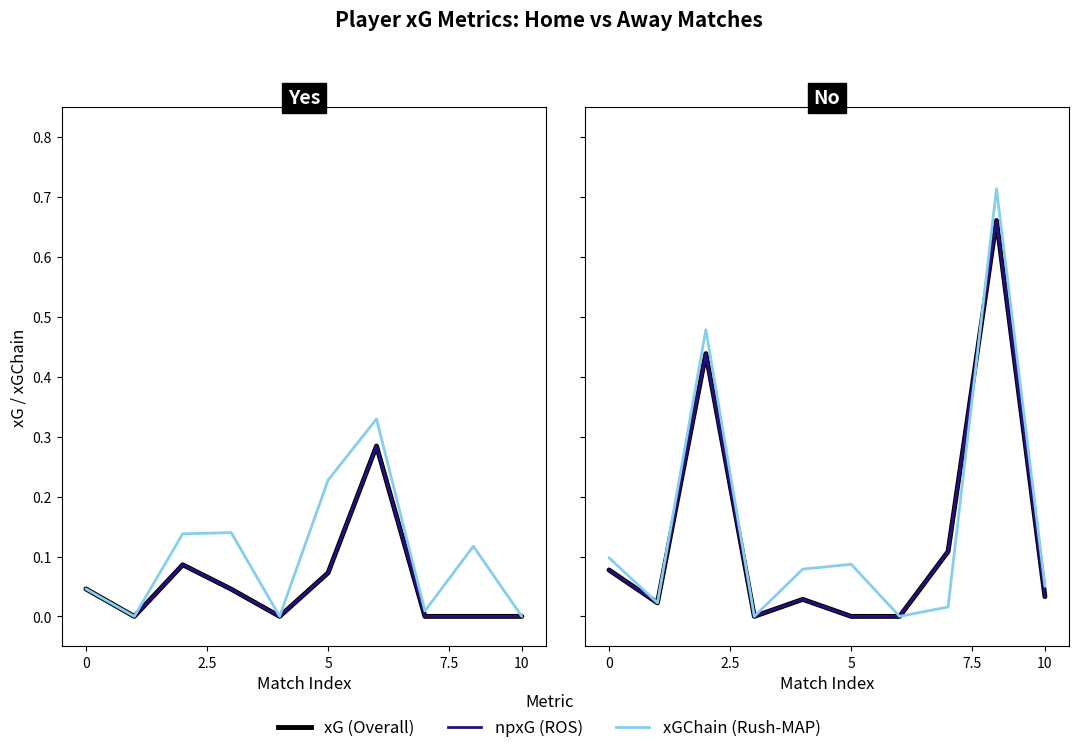

True or false: xG and npxG intersect in this chart.

False